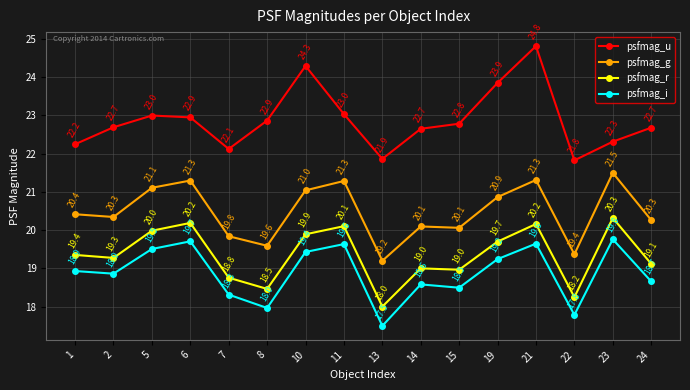

At which category does psfmag_g reach its first local peak?

6